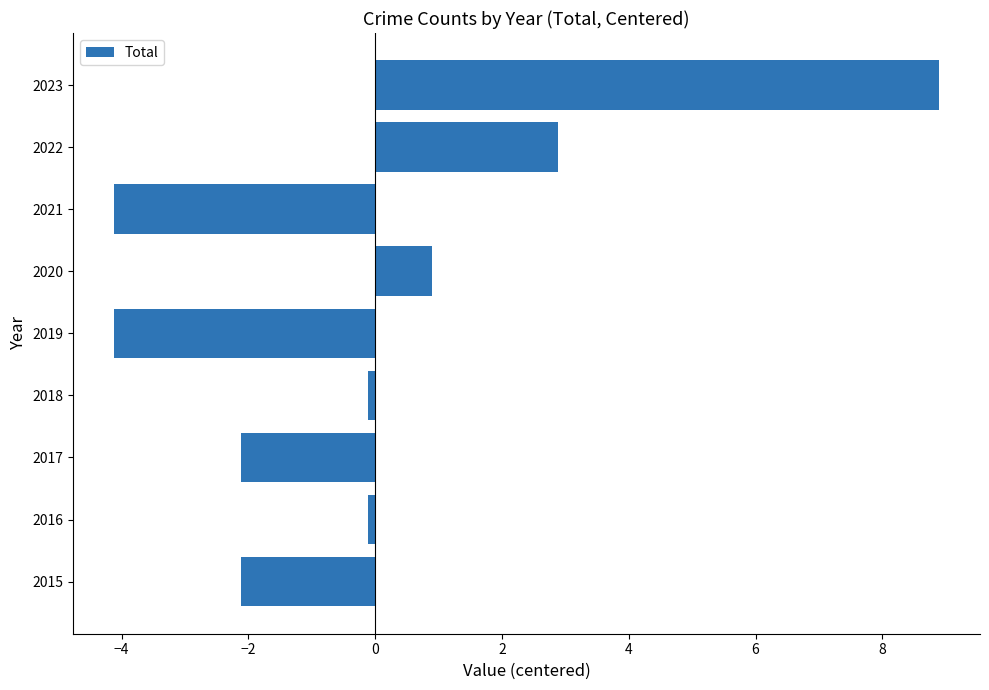

At which category does the chart reach its peak across all series?

2023